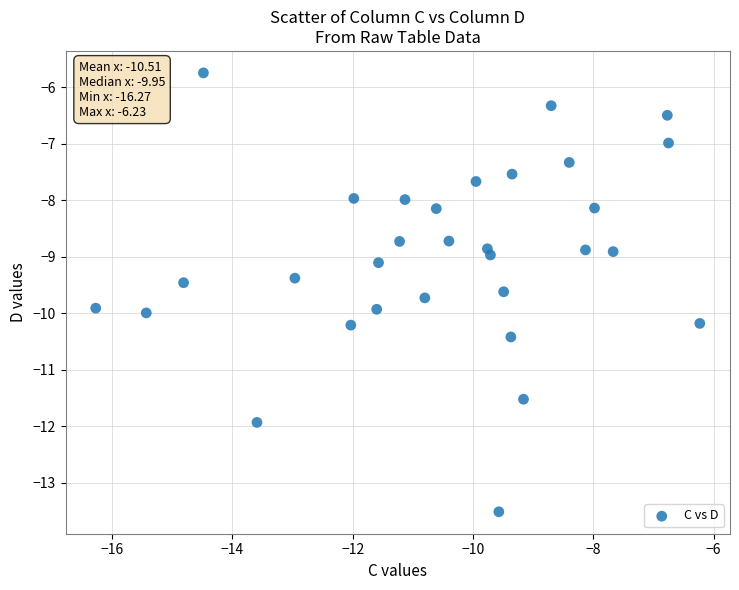

What is the range of Y values (max minus min)?

7.8